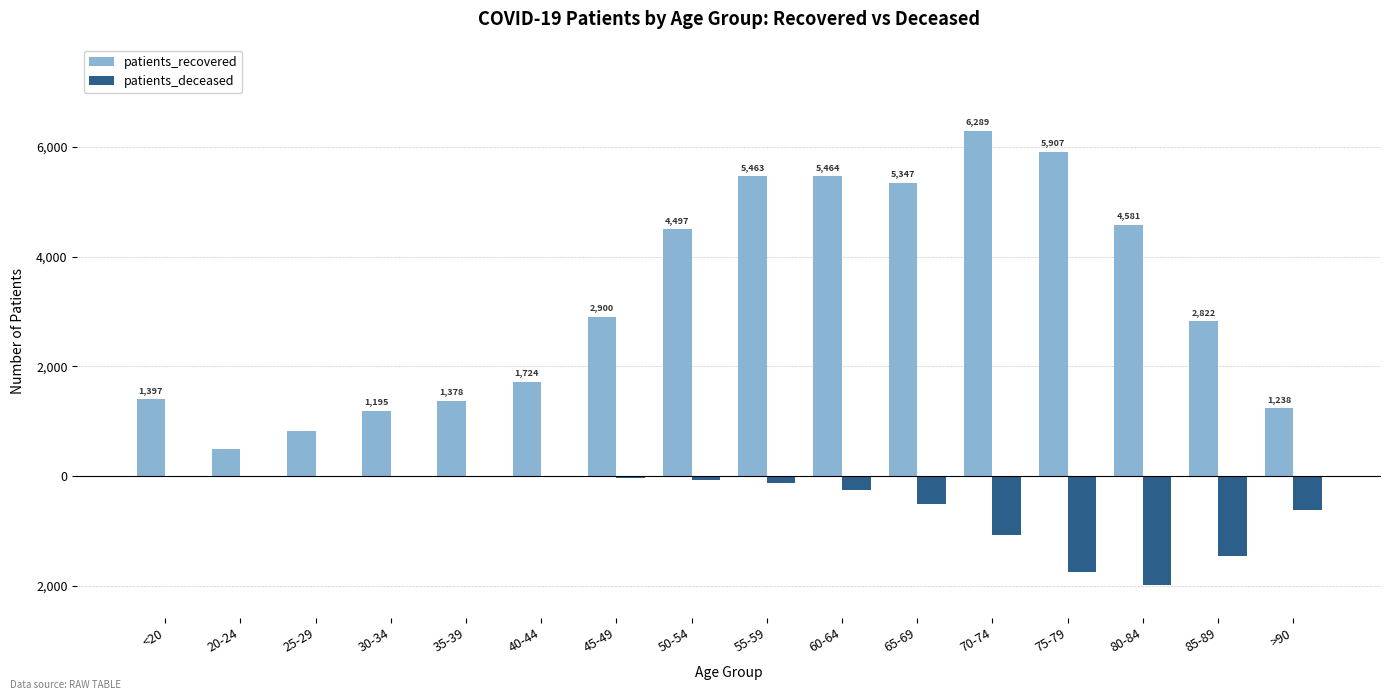

Between 45-49 and 85-89, which is larger?

45-49